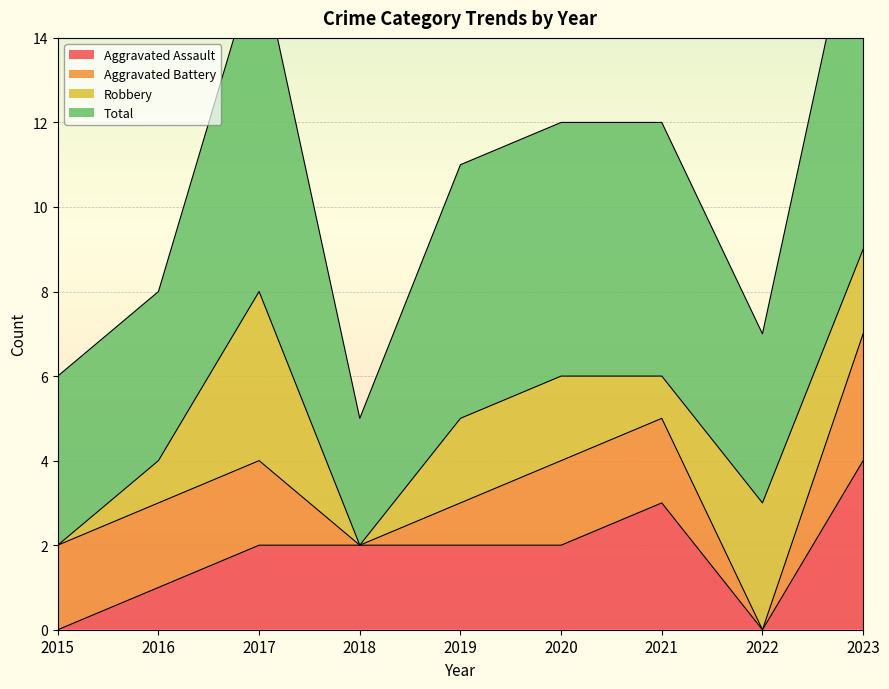

Is it true that Aggravated Assault equals 2 at 2018?

True